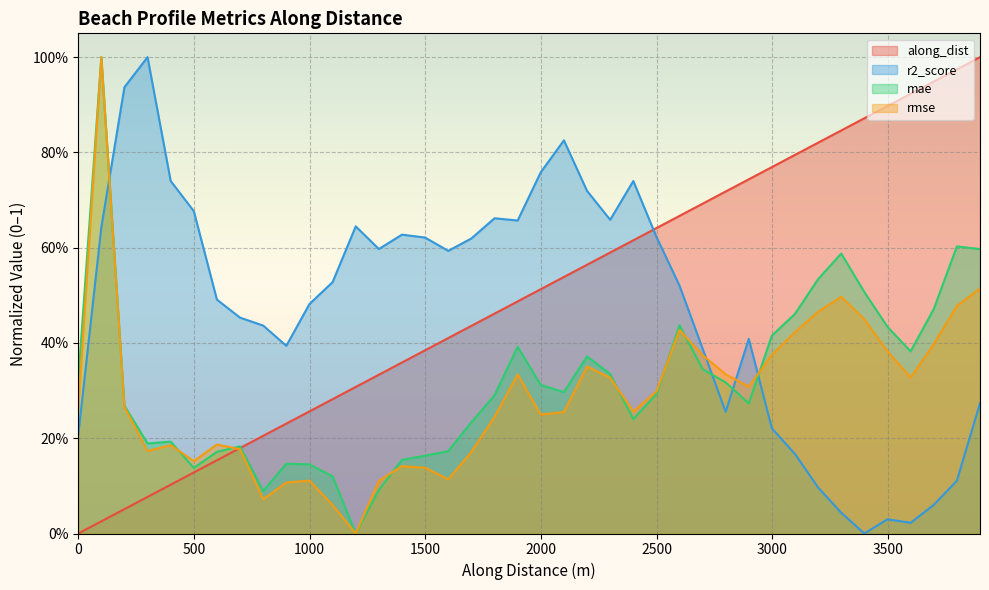

Where is the first local maximum for mae?

99.63684781572358